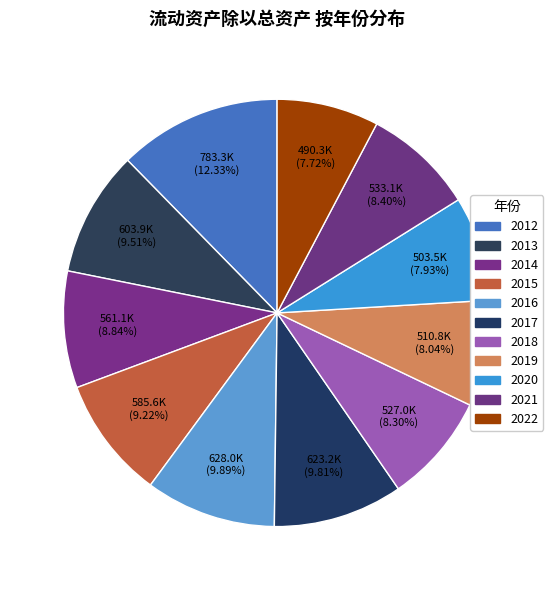

How many segments does this pie chart have?

11